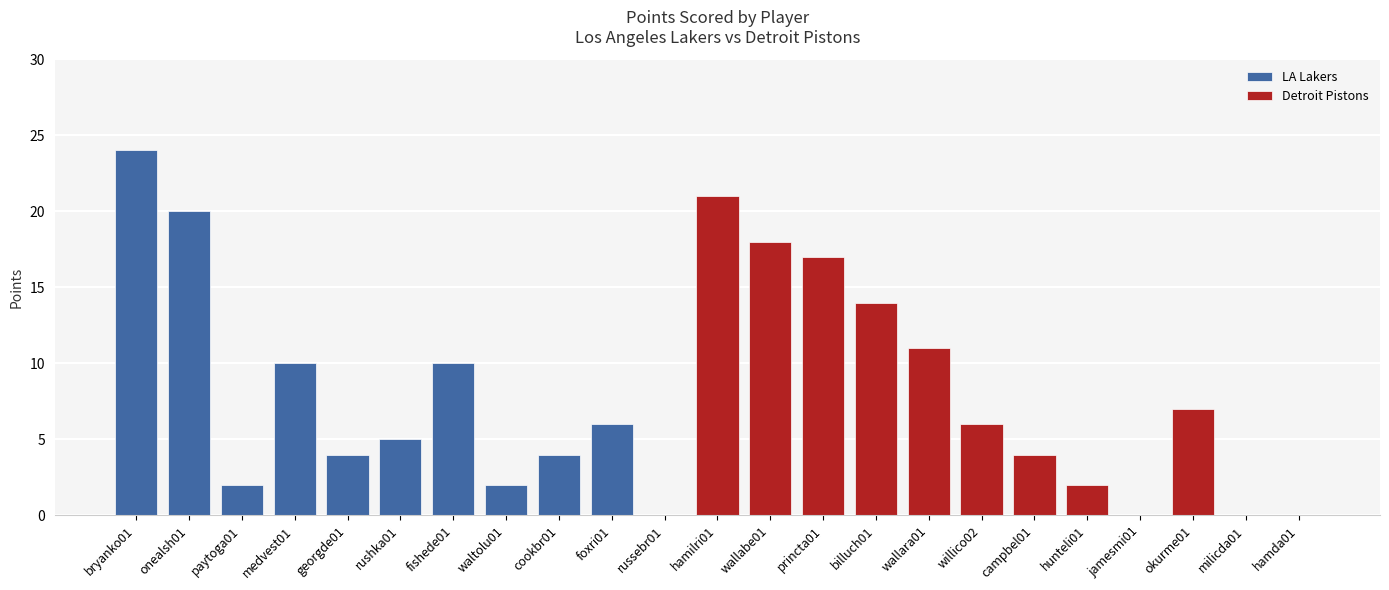

What is the sum of the LA Lakers values at onealsh01 and bryanko01?

44